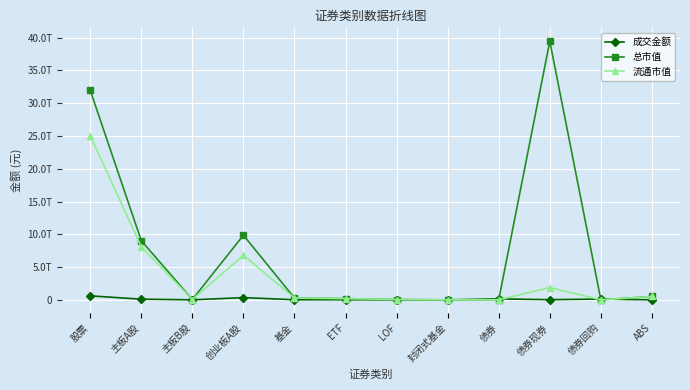

Is this an area chart (filled region under the line)?

No